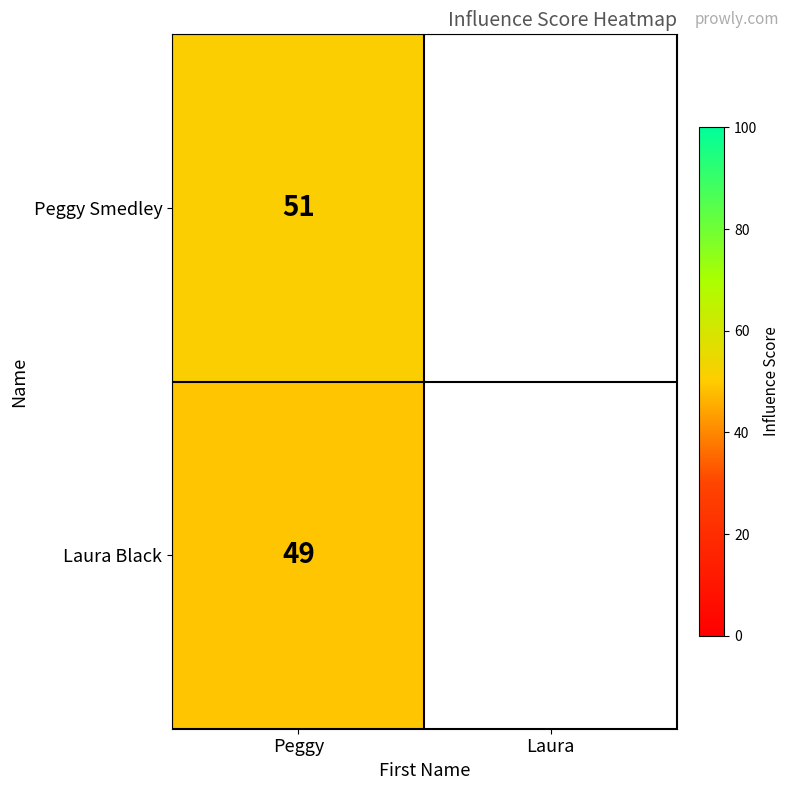

What is the total value across all series at Peggy?

100